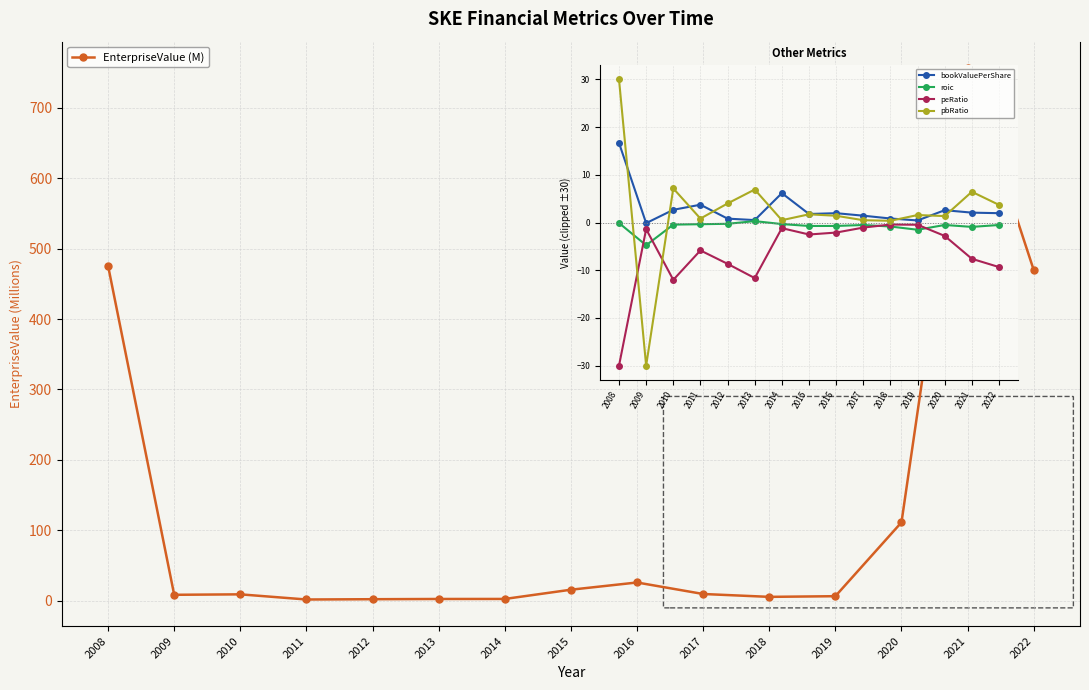

At which category is the sum across all series the highest?

2021